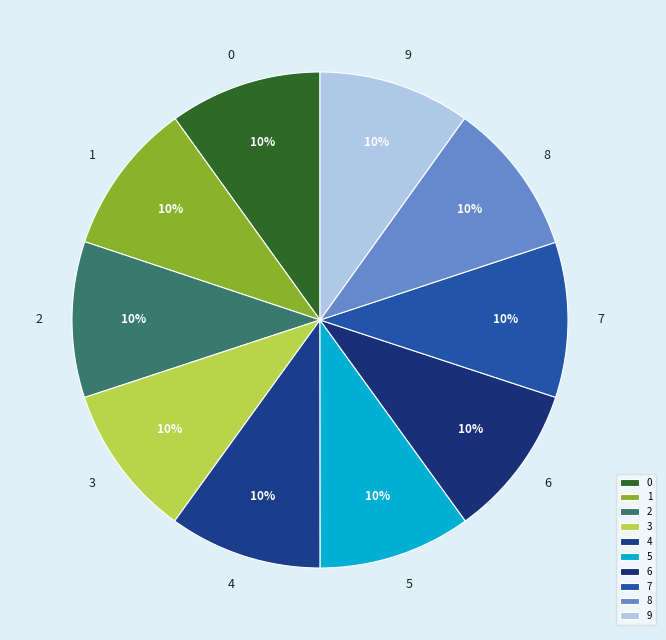

How many segments does this pie chart have?

10